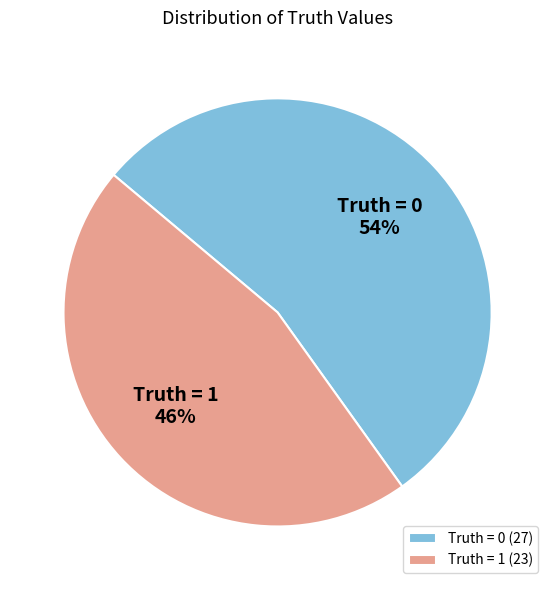

Do Truth = 1 and Truth = 0 together represent more than half of the pie?

Yes